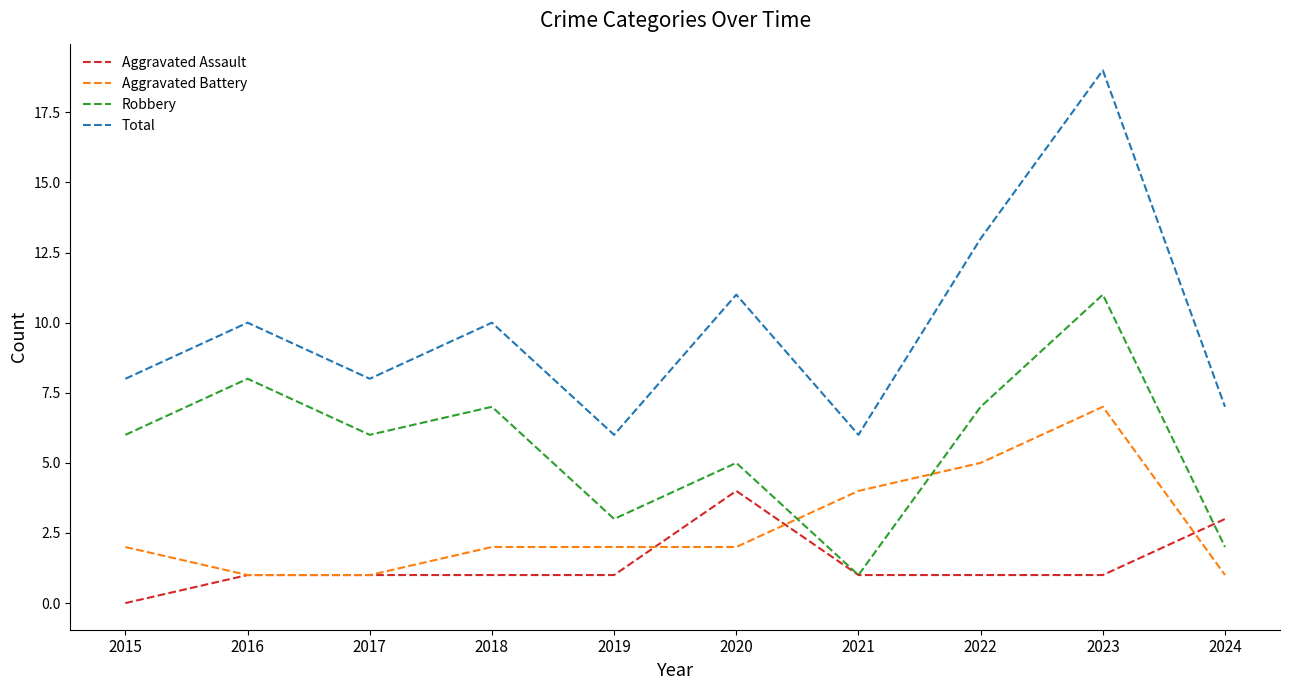

Which series has the largest range (max minus min)?

Total